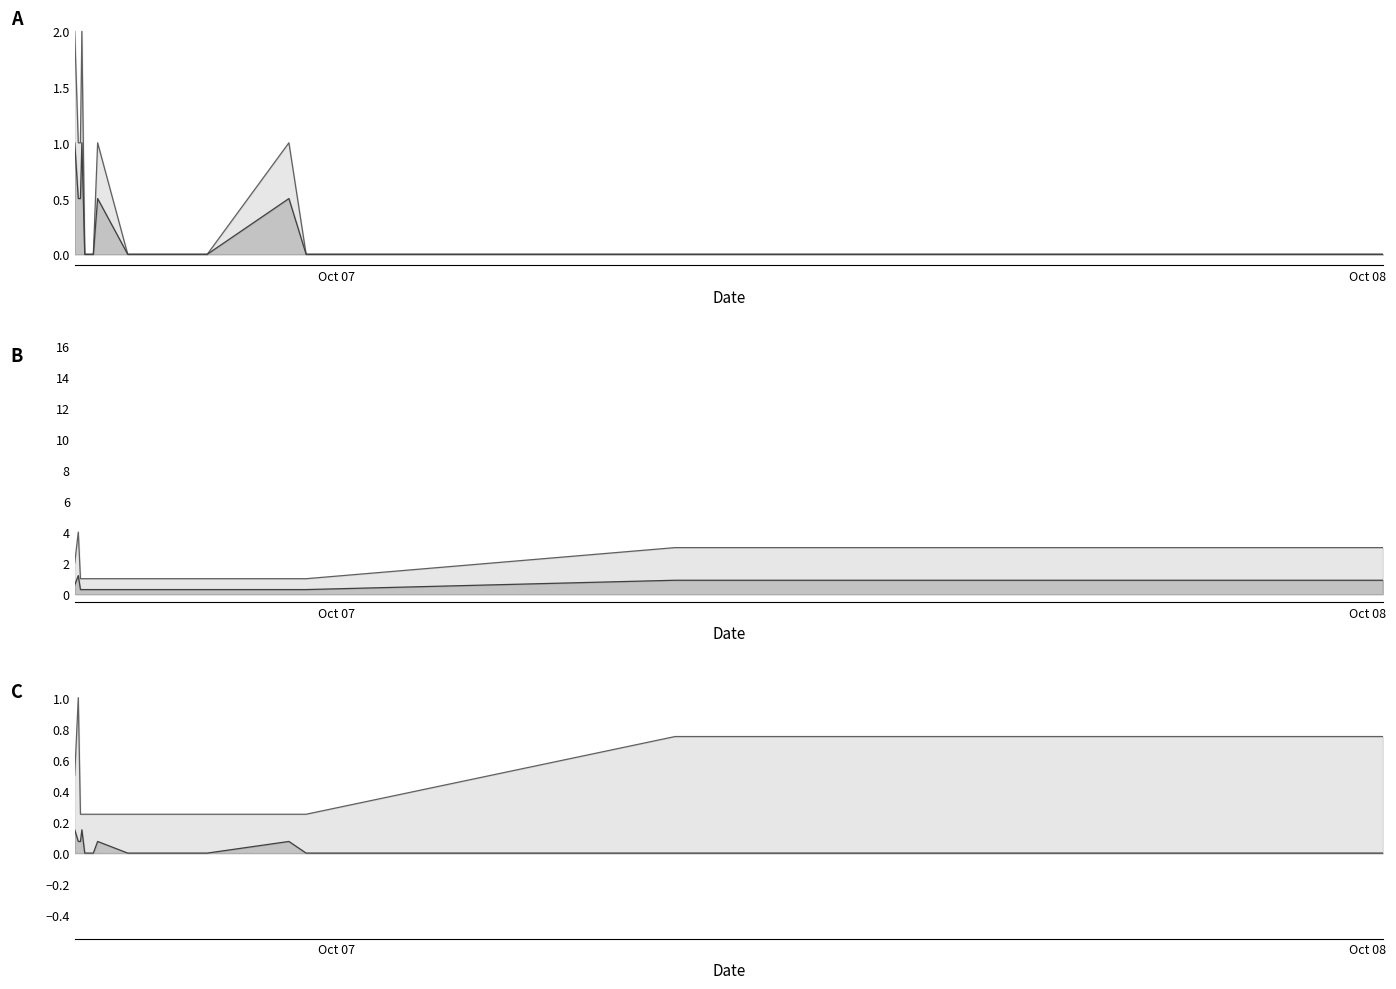

In lower line, how many points are higher than both neighbors (excluding endpoints)?

3